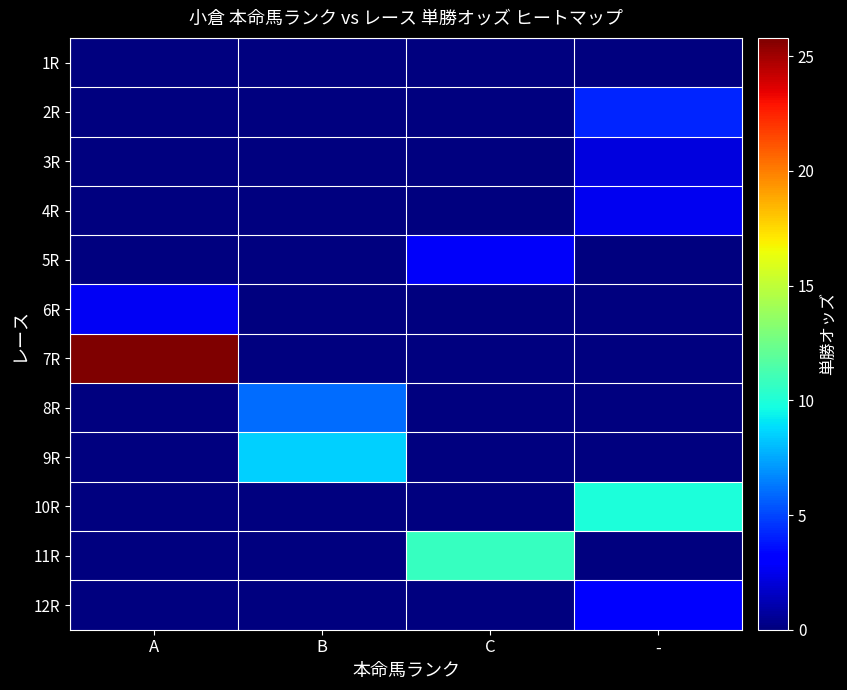

What is the difference between the highest and lowest values at B?

8.5